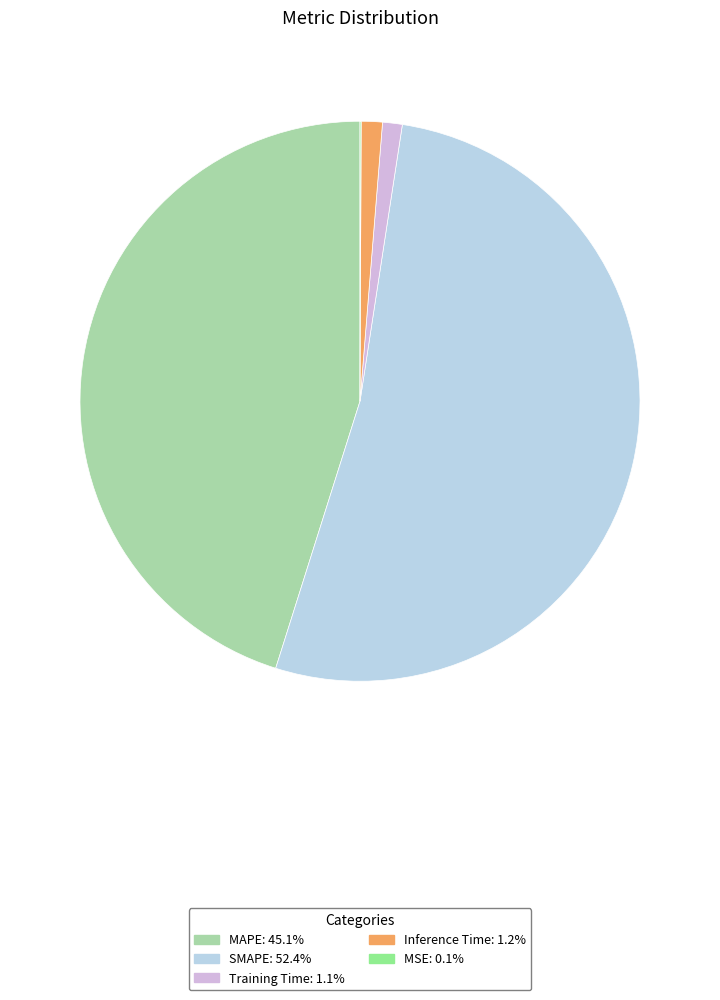

Does any single category account for the majority?

Yes